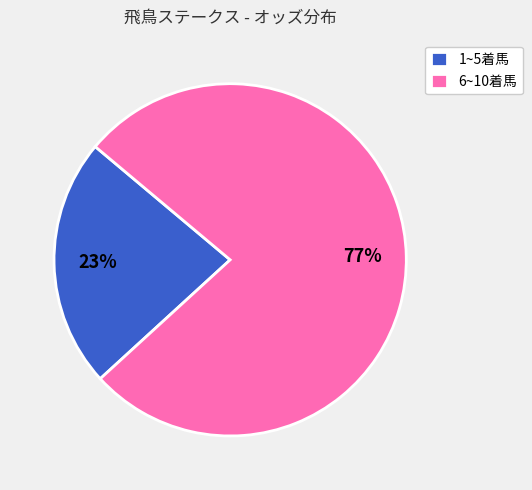

Is there a majority slice in this chart?

Yes